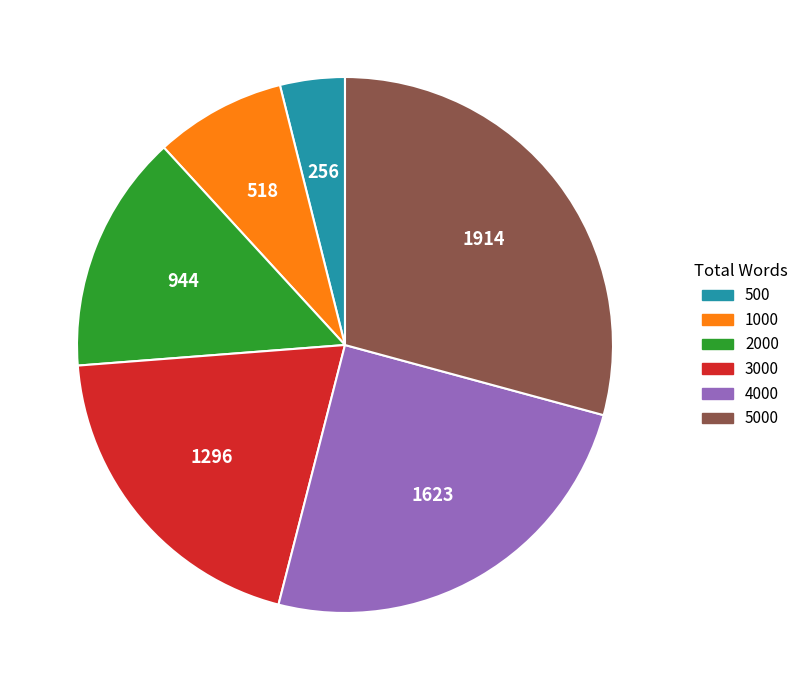

Is there any slice that represents more than half of the pie?

No